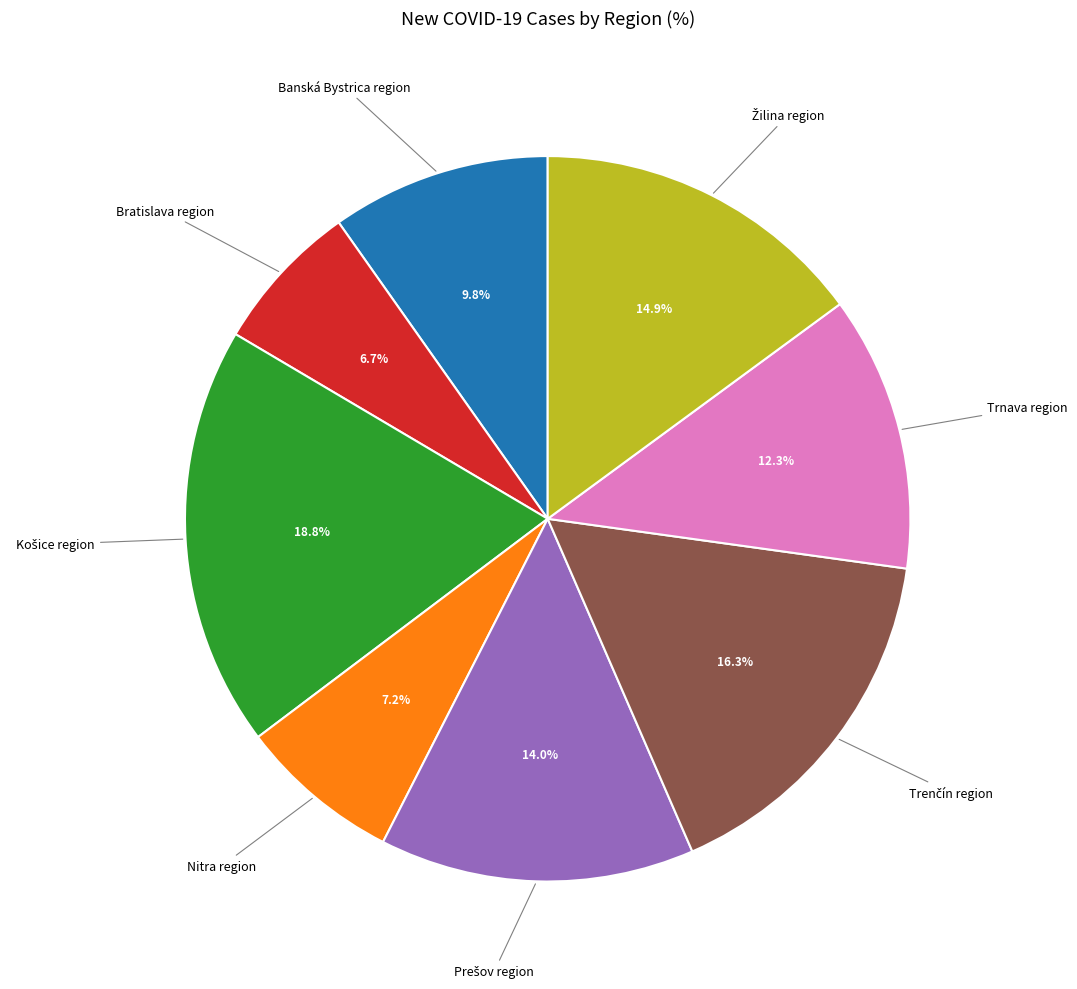

To the nearest percent, what is the average slice percentage?

12%